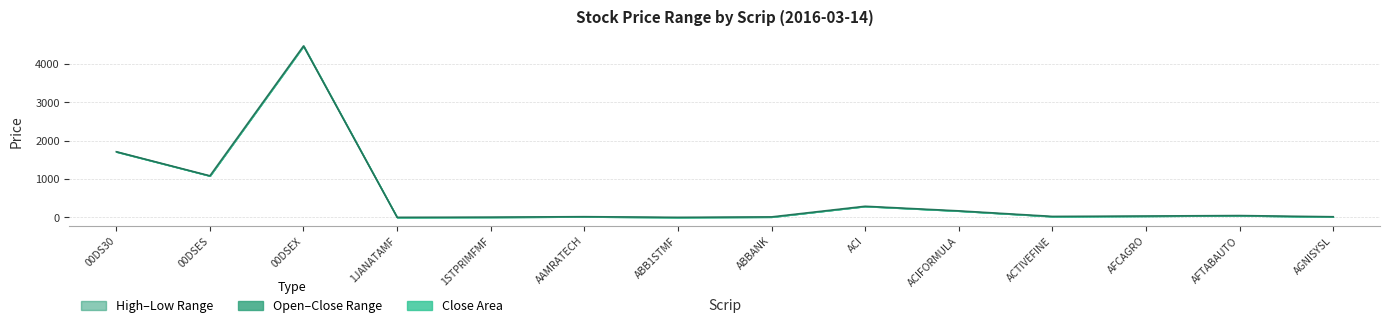

What is the label of the 7th point from the right?

ABBANK